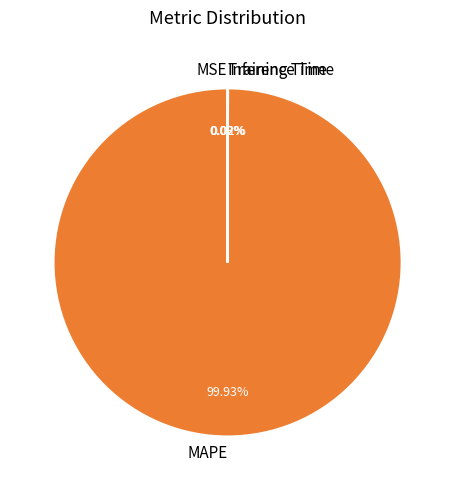

Which slice is the largest?

MAPE